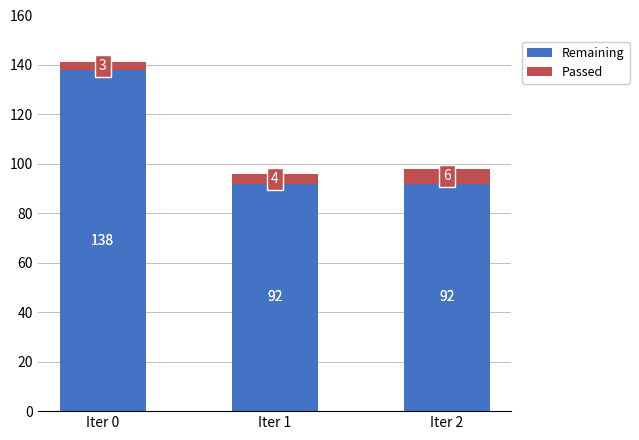

At which label does Remaining reach its peak?

Iter 0